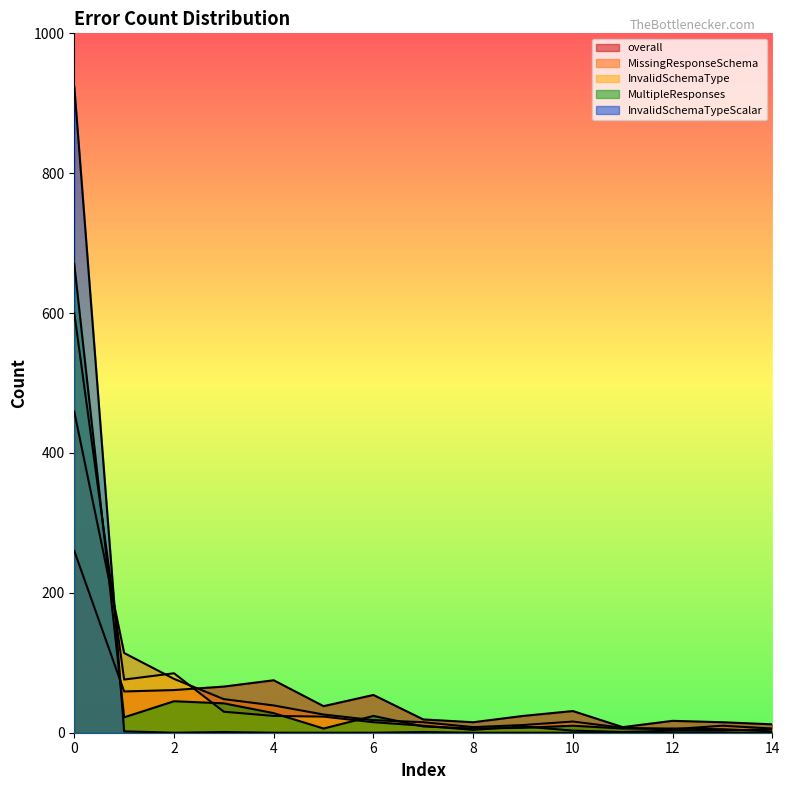

Between 8 and 7, which is larger?

7